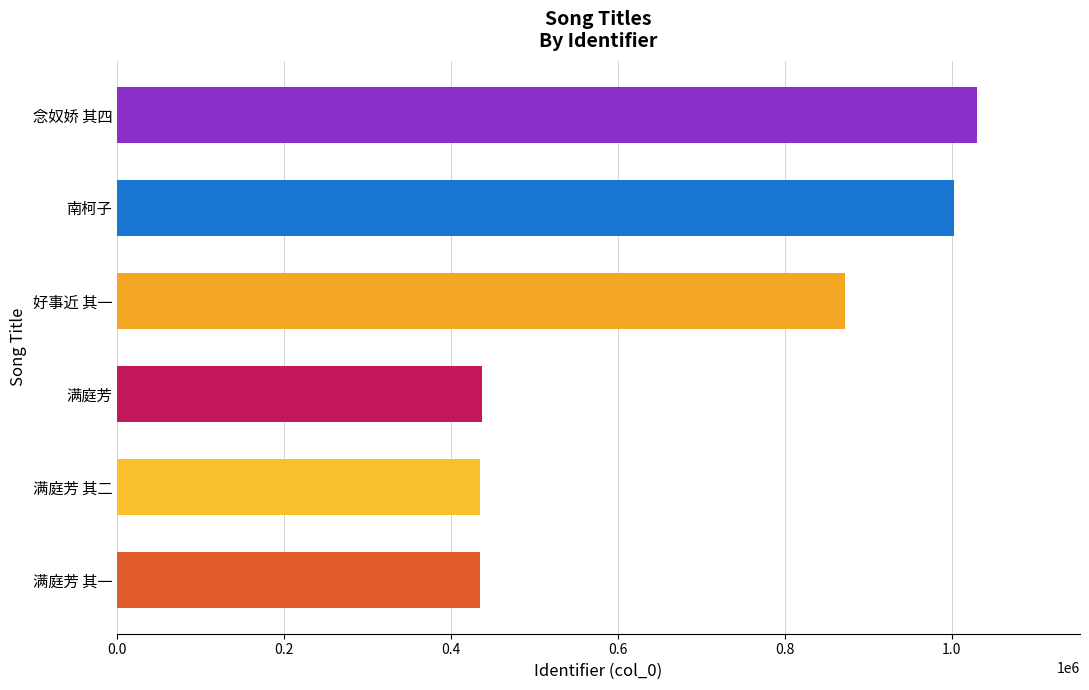

Where is the data nearest to the value 732405?

好事近 其一